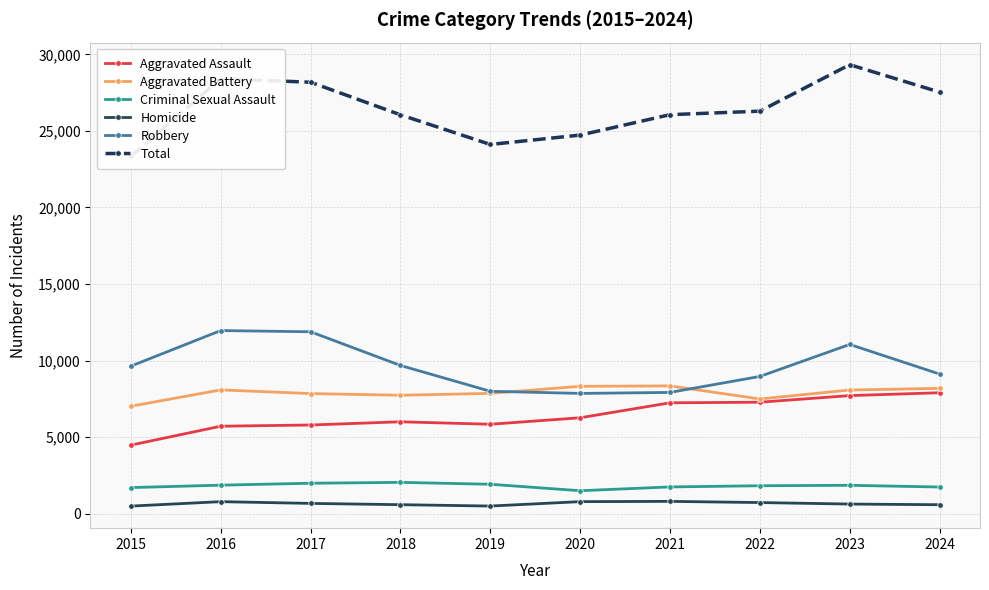

What is the maximum value for Aggravated Battery?

8346